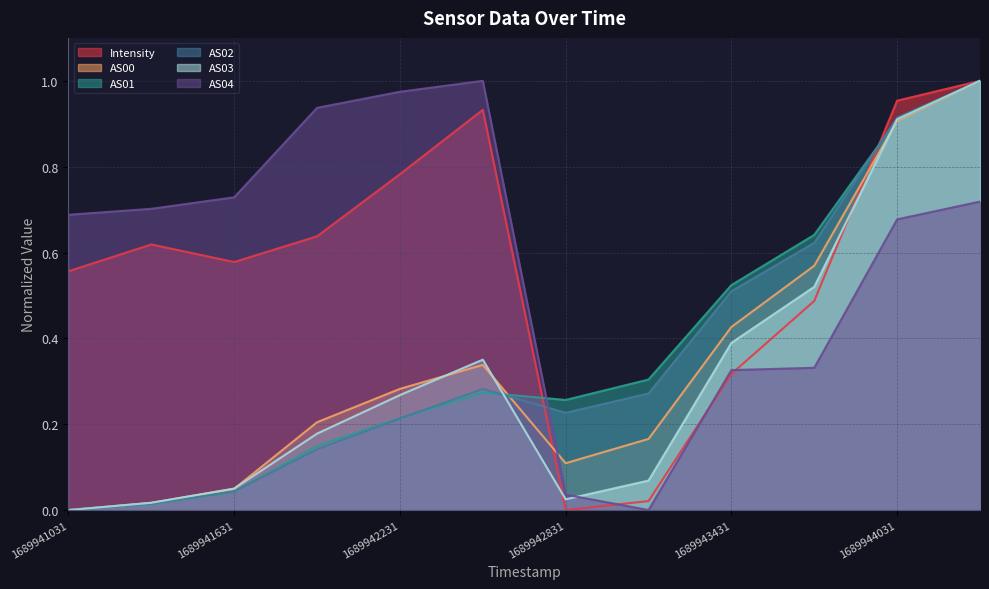

What is the spread (max minus min) of values at 1689941031?

0.7